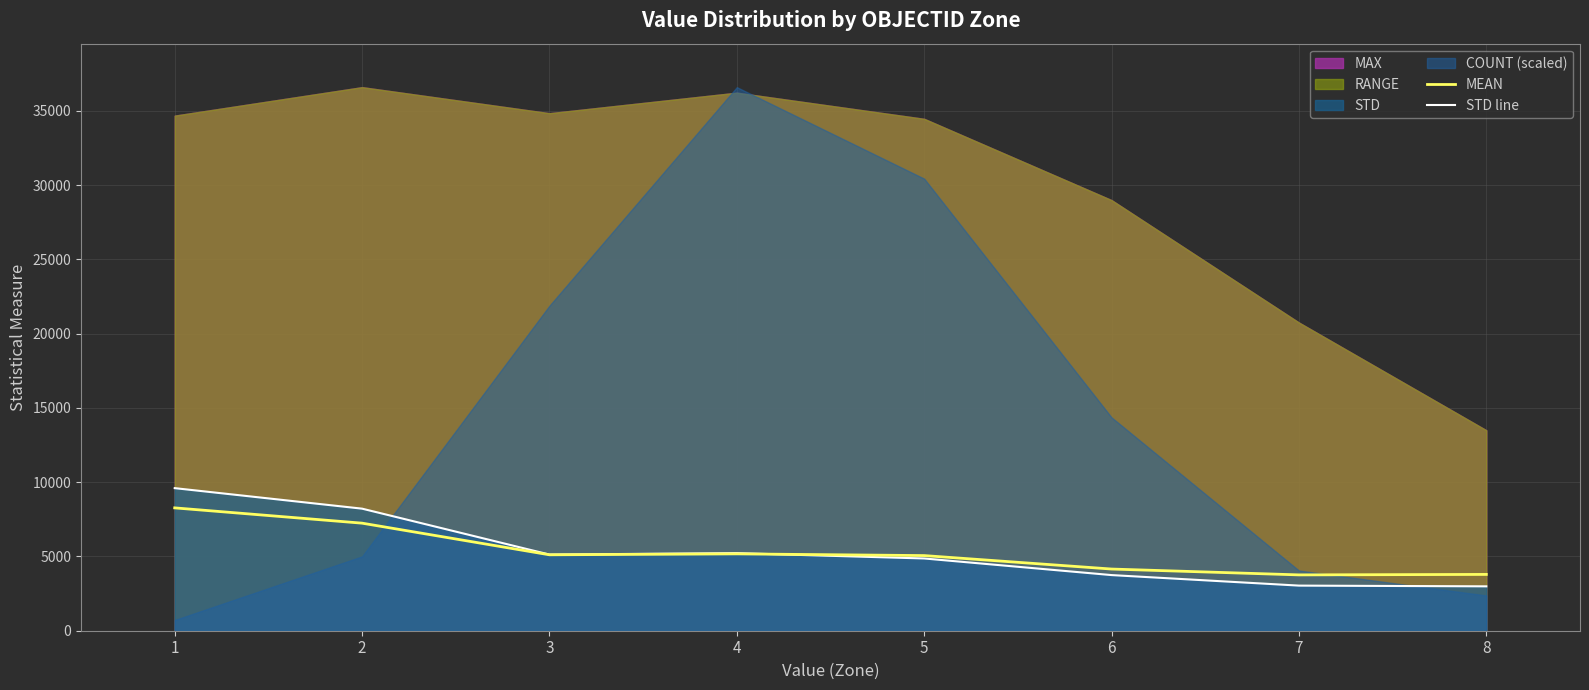

The value of STD line at 3 is 5127.3. True or false?

True